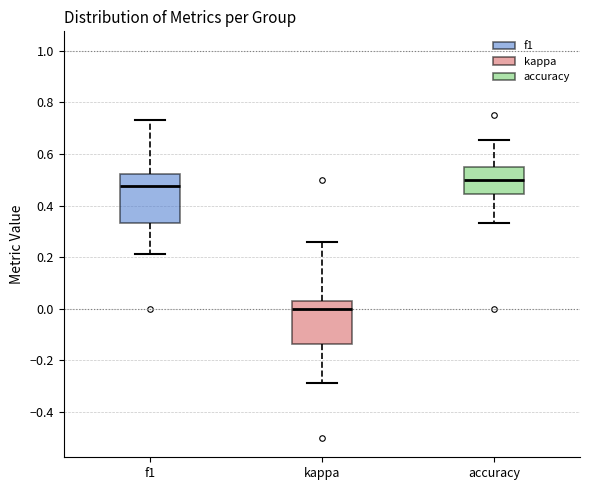

Reading left to right, transcribe this box plot: for each box, give where its median line is, the range the box spans, and where its two whiskers end, as read against the y-axis. The values are not printed on the chart, so give them approximately, as read against the axis.

f1: median 0.48, box 0.34 to 0.52, whiskers 0.22 to 0.74
kappa: median 0.00, box -0.14 to 0.04, whiskers -0.28 to 0.26
accuracy: median 0.50, box 0.44 to 0.54, whiskers 0.34 to 0.66